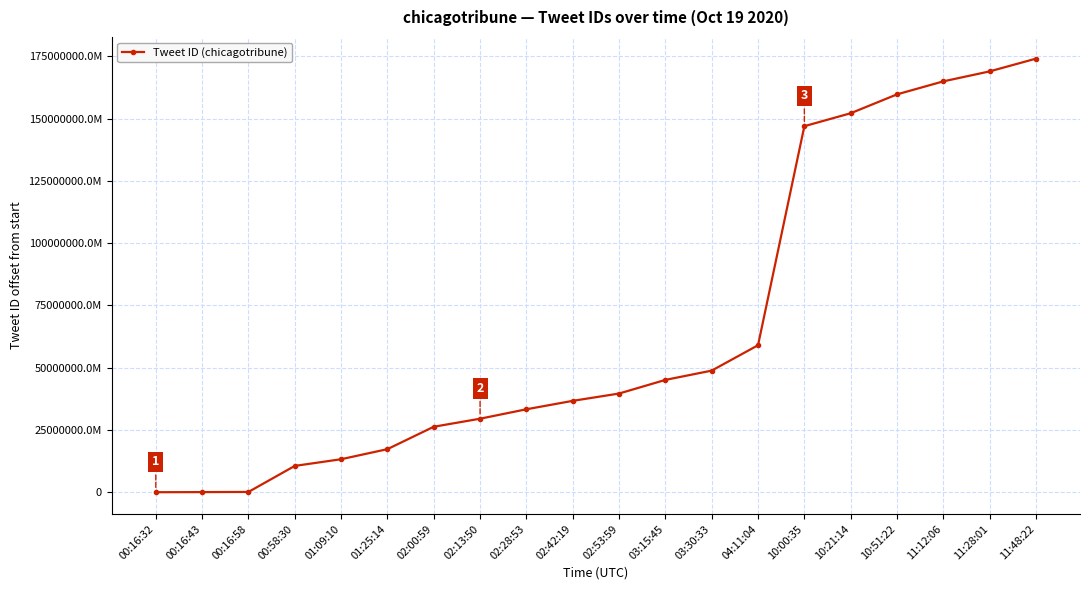

What is the difference between the maximum and minimum values?

174105714298880